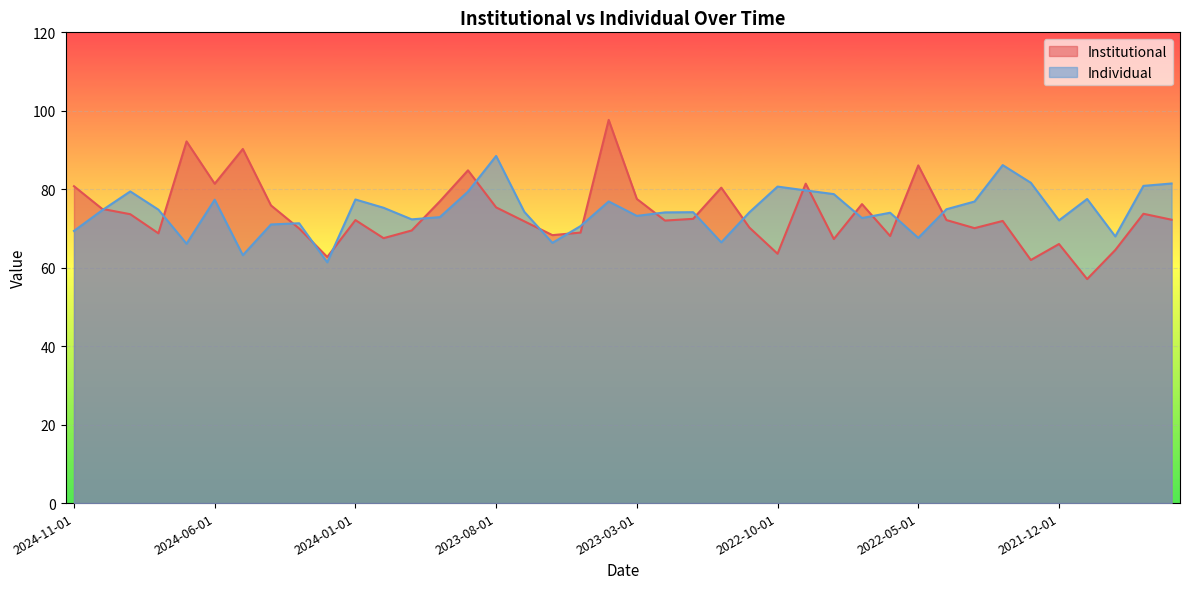

The Institutional series shows 45.7 at 2023-11-01. True or false?

False